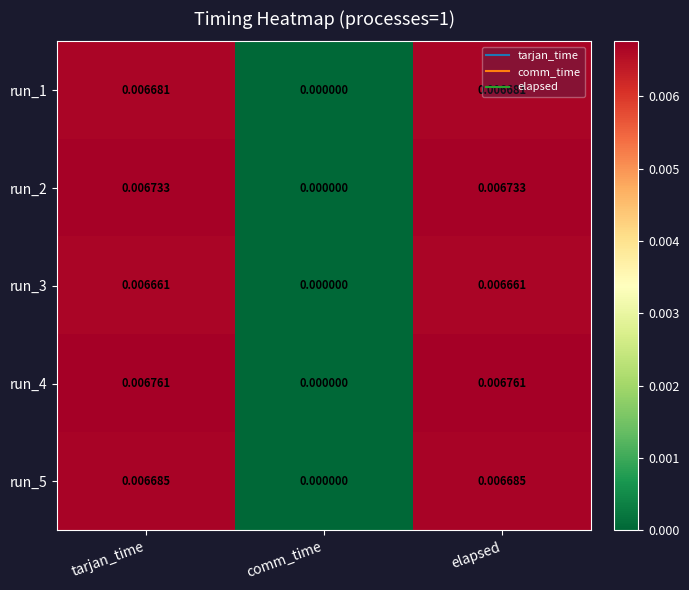

Is the value of run_1 at elapsed greater than the value of run_3 at elapsed?

Yes